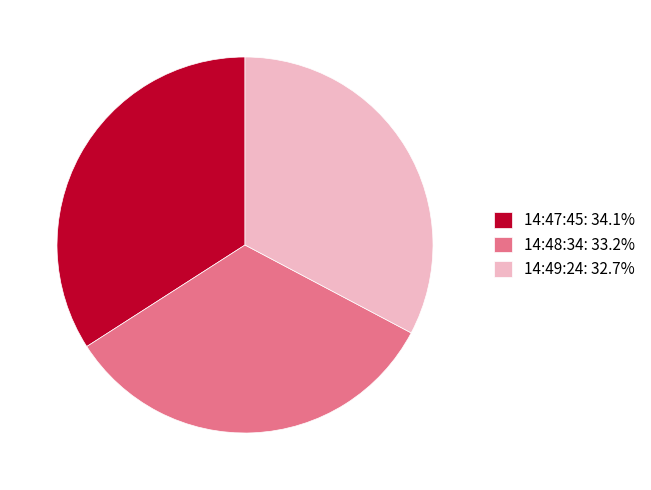

What is the largest slice in the pie chart?

14:47:45